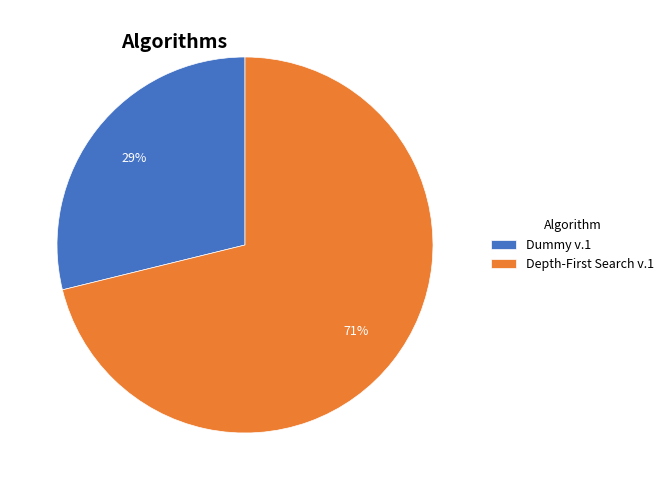

What is the smallest slice in the pie chart?

Dummy v.1